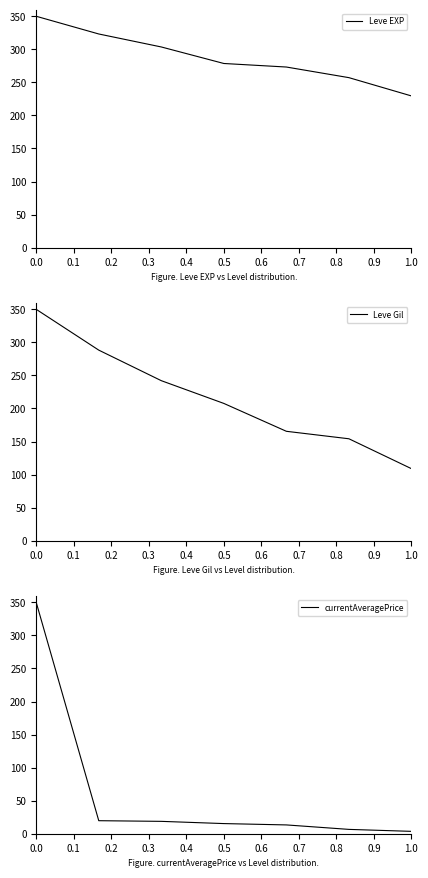

True or false: Leve EXP and currentAveragePrice intersect in this chart.

False